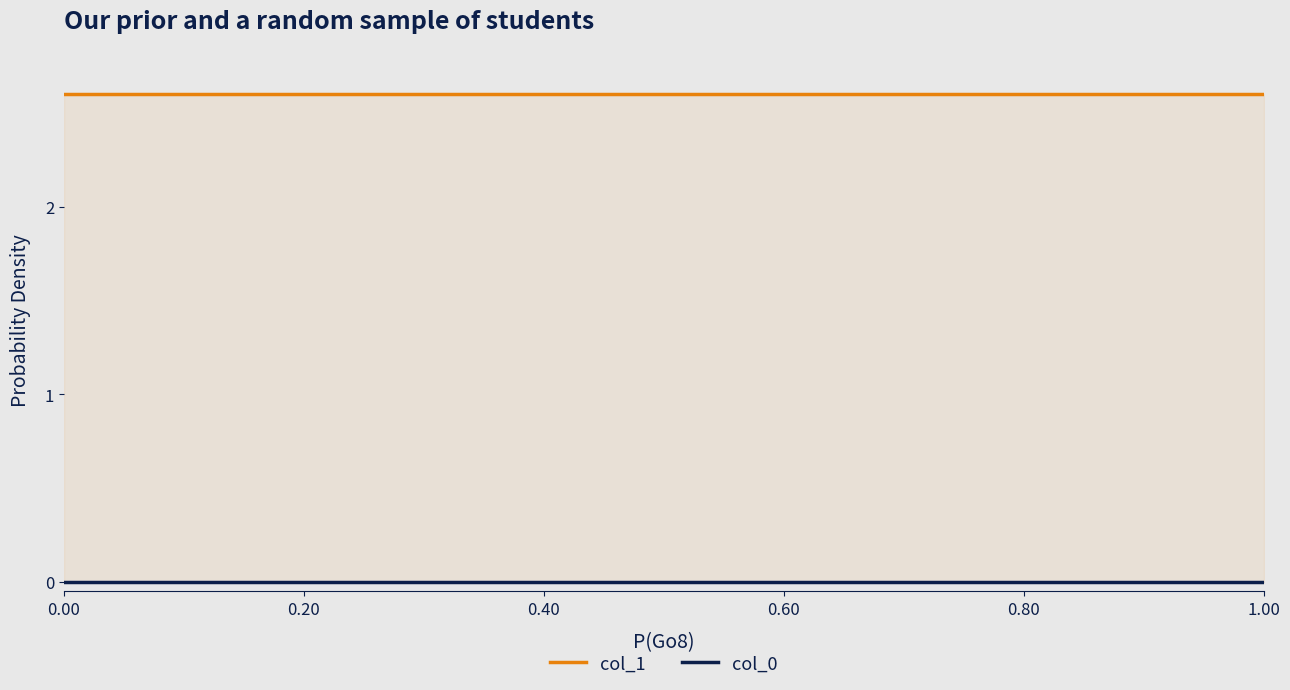

List the series in order of their overall mean, highest first.

col_1, col_0